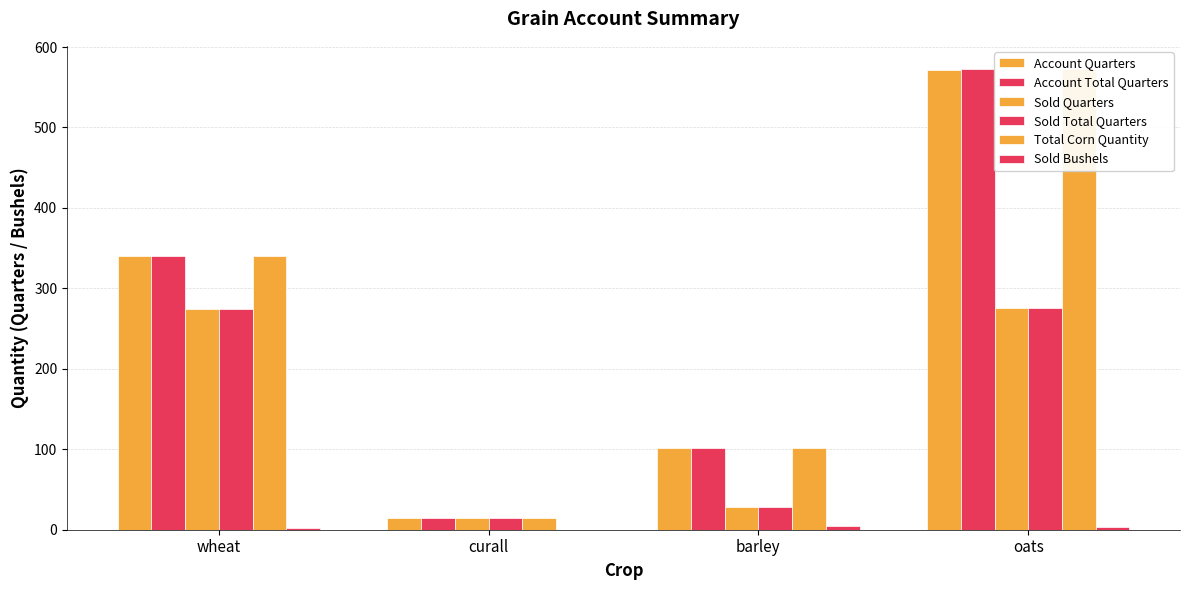

At how many categories does at least one series exceed 300?

2